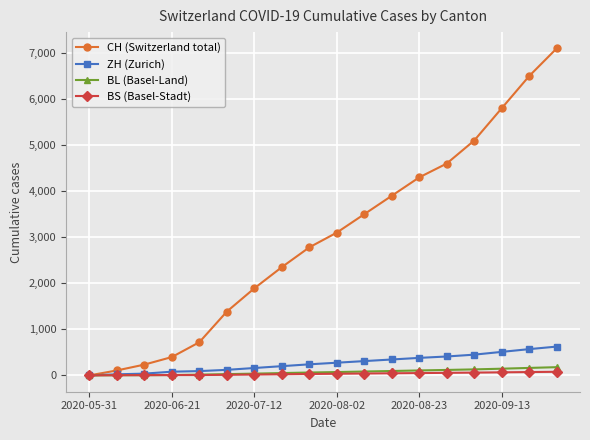

Which series has the largest range (max minus min)?

CH (Switzerland total)